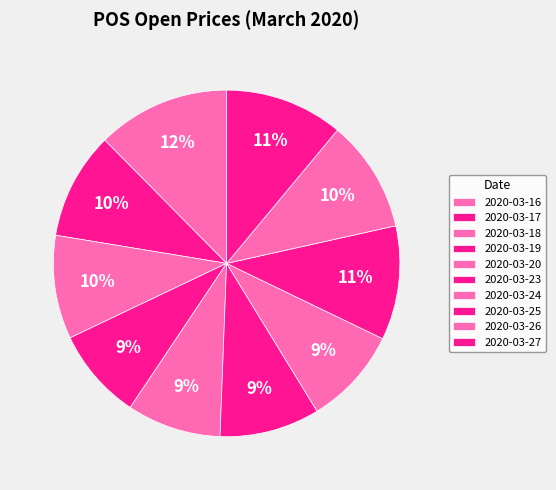

Is 2020-03-25 the majority of the pie?

No